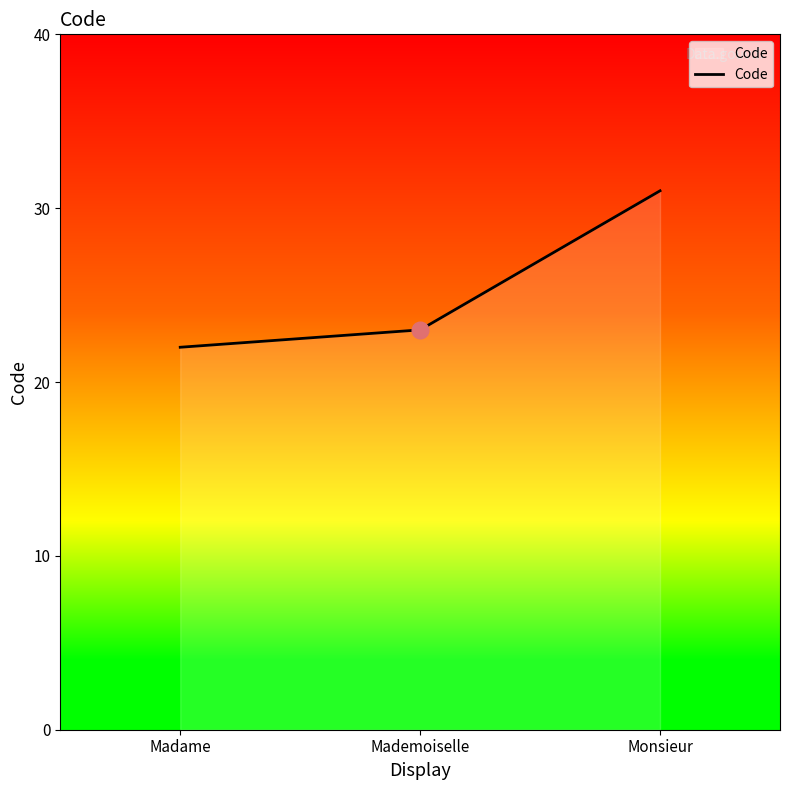

Which has a higher value, Madame or Monsieur?

Monsieur